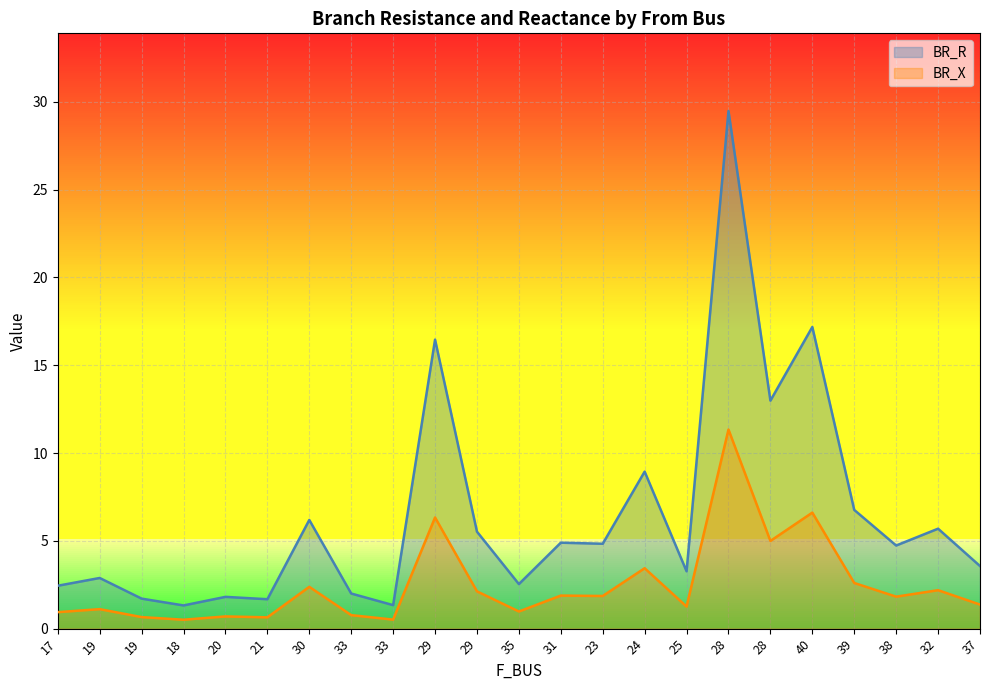

At 19, list the series in order from largest to smallest.

BR_R, BR_X